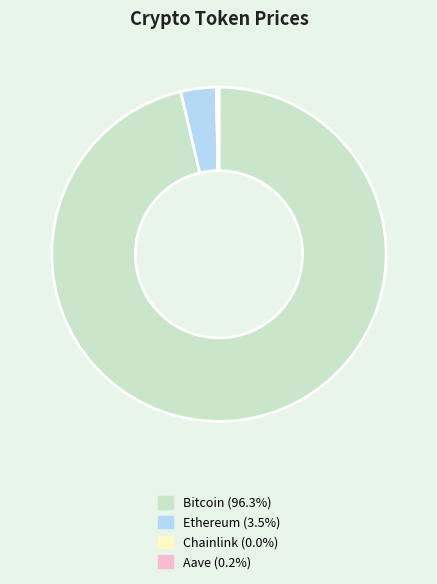

Which slice is the largest?

Bitcoin